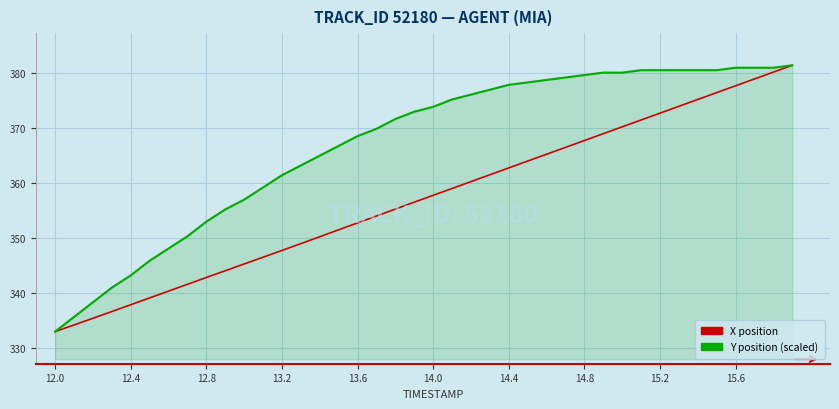

What is the sum of all X position values?

14286.4